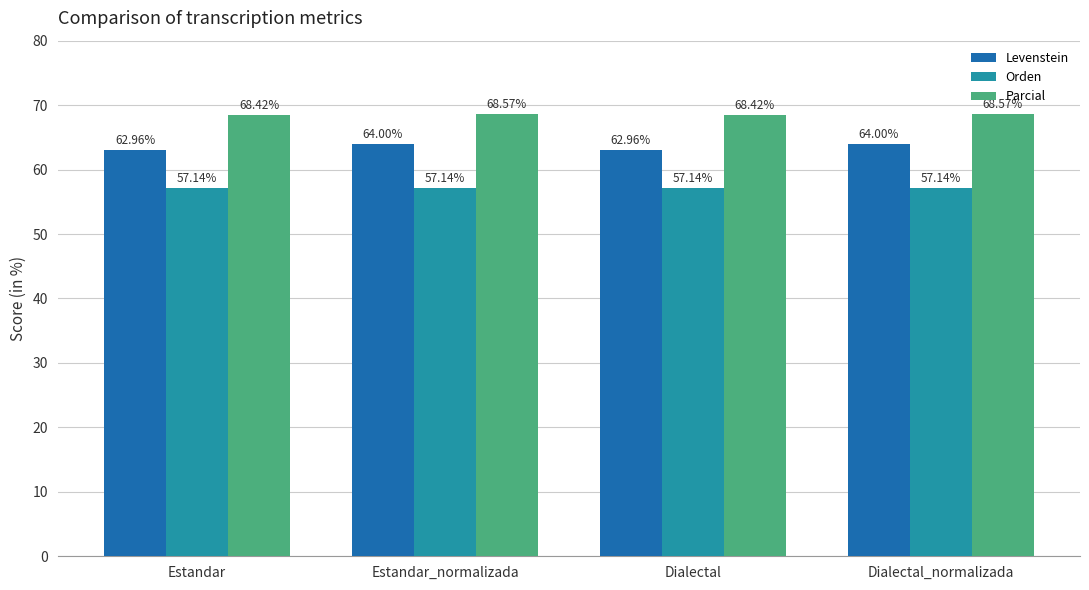

Count the Levenstein values in the range 62 to 64.

4